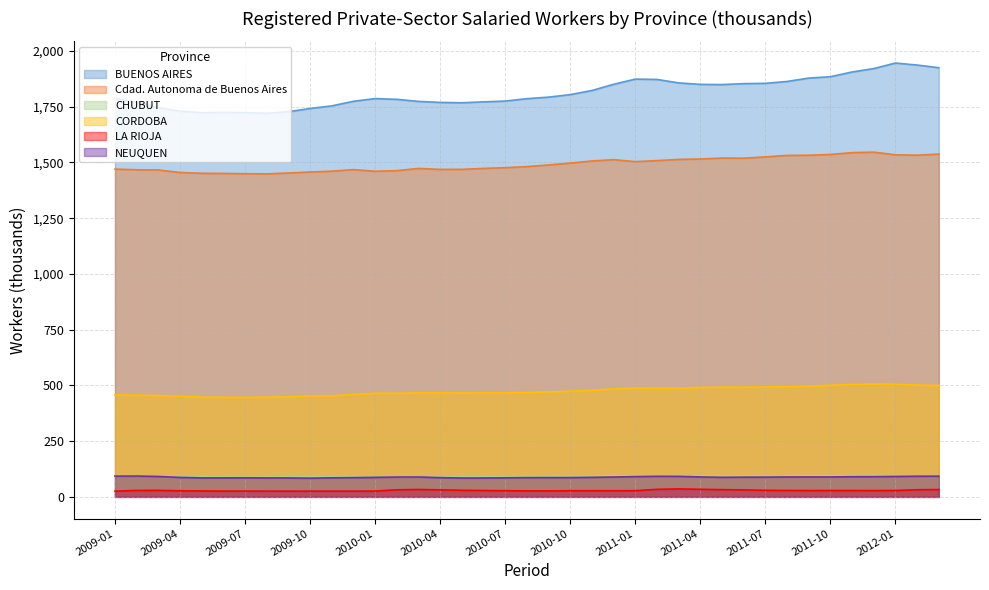

True or false: Cdad. Autonoma de Buenos Aires and CHUBUT intersect in this chart.

False